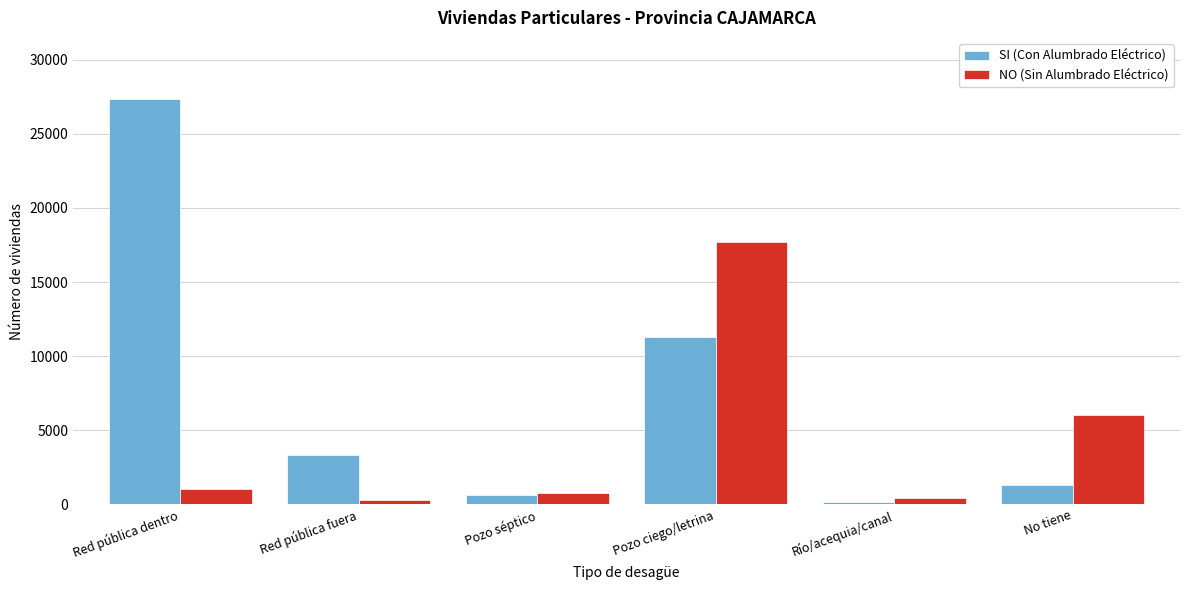

Reading left to right, extract all data points from this chart.

SI (Con Alumbrado Eléctrico): 27361	3346	665	11309	156	1338
NO (Sin Alumbrado Eléctrico): 1028	283	781	17680	431	6004